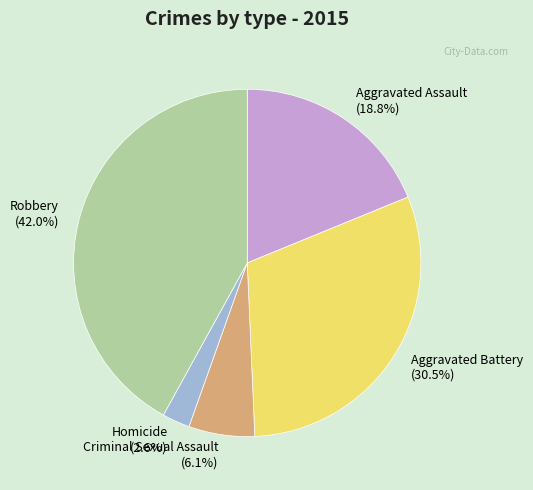

Which slice is the largest?

Robbery